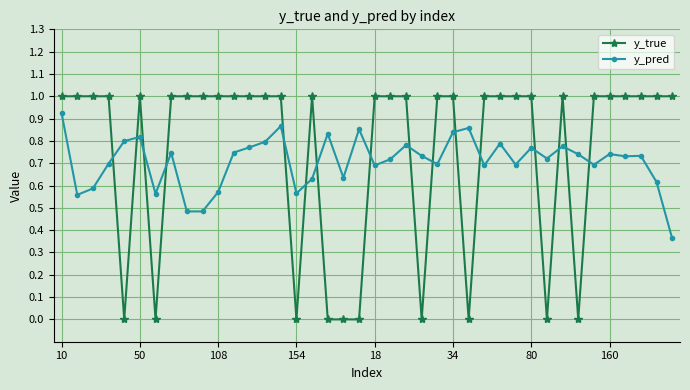

After their last crossing, which series has the higher values: y_true or y_pred?

y_true